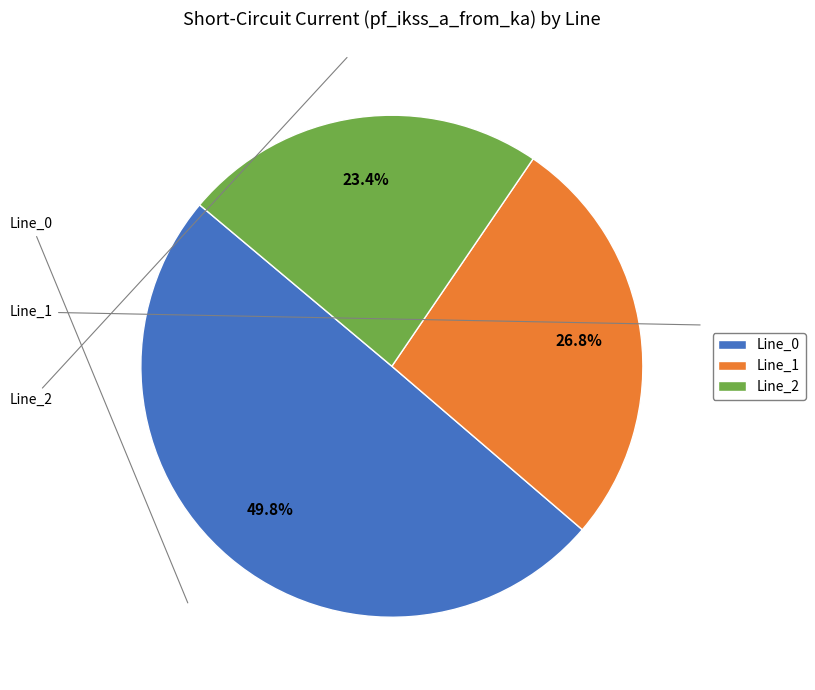

The Line_1 slice represents 18% of the pie. True or false?

False